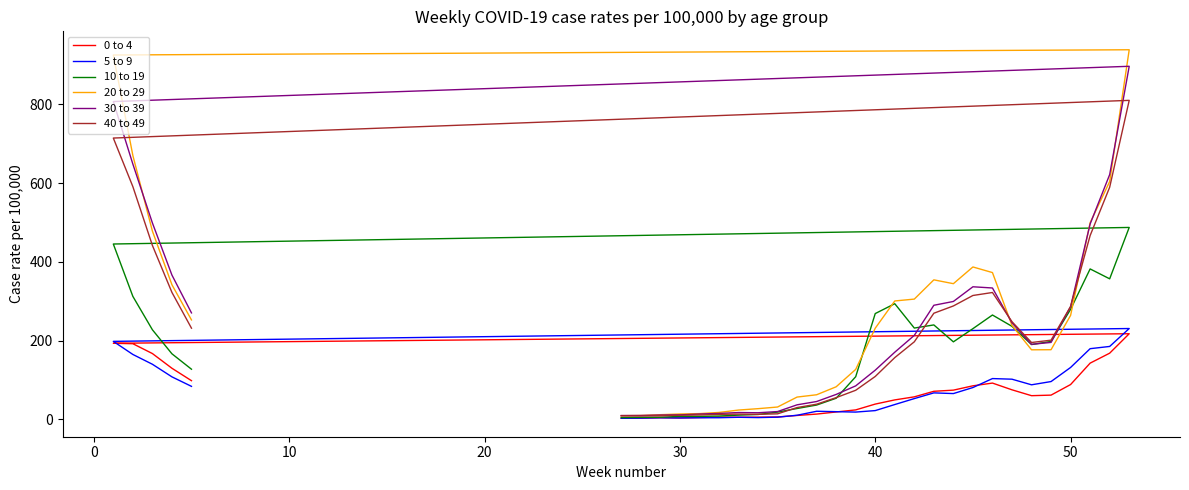

At how many categories does at least one series exceed 426?

6